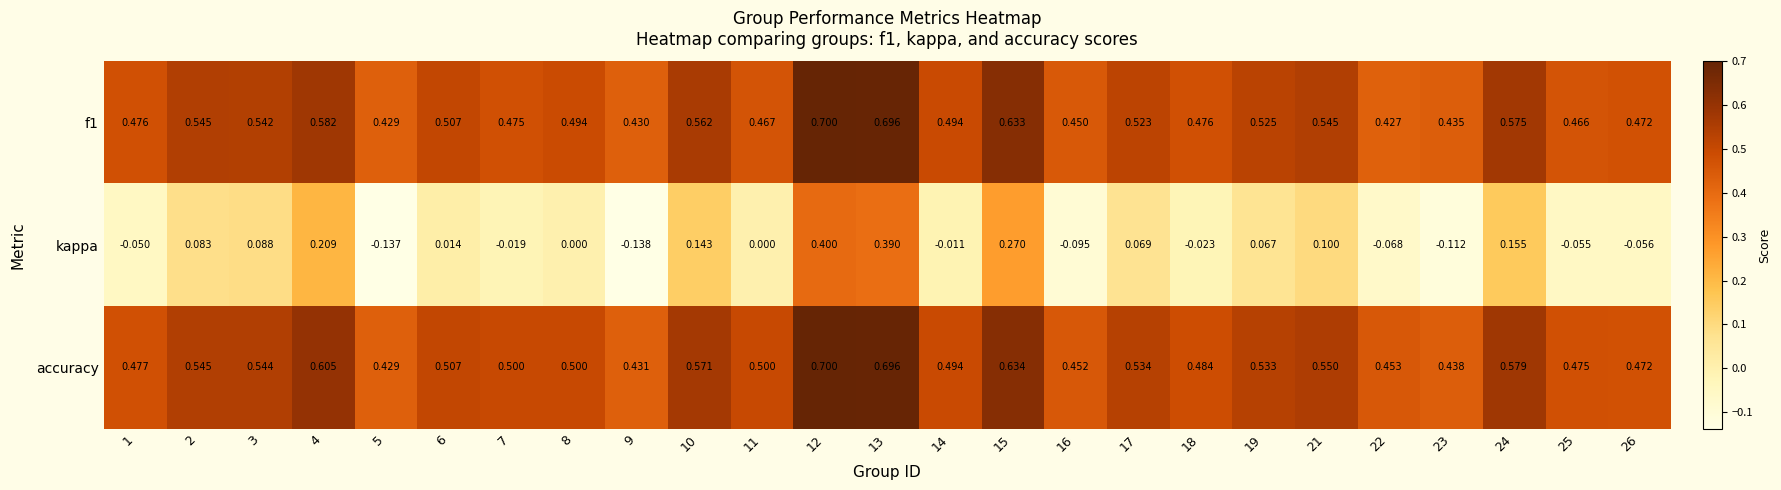

Which series changed the most between 2 and 23?

kappa